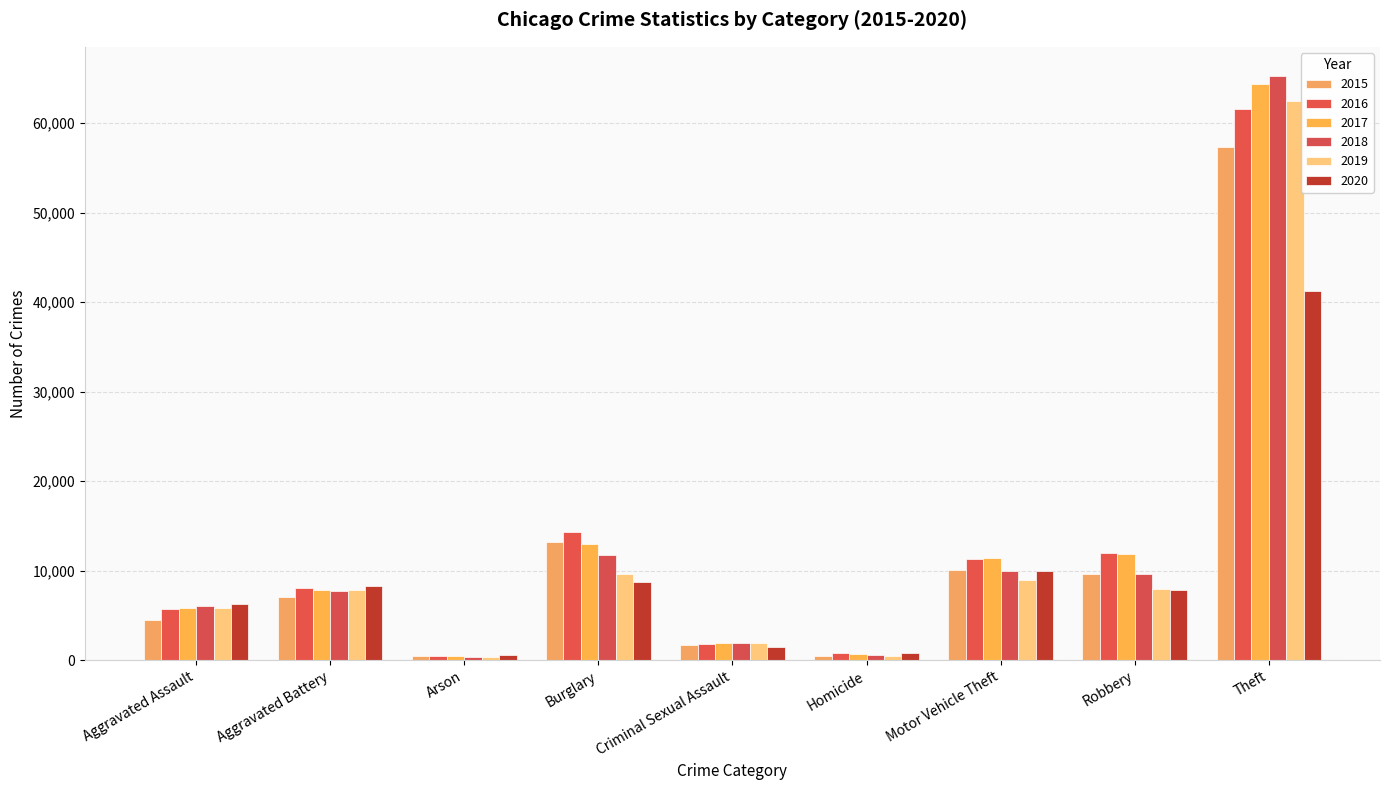

At how many categories does at least one series exceed 34040?

1